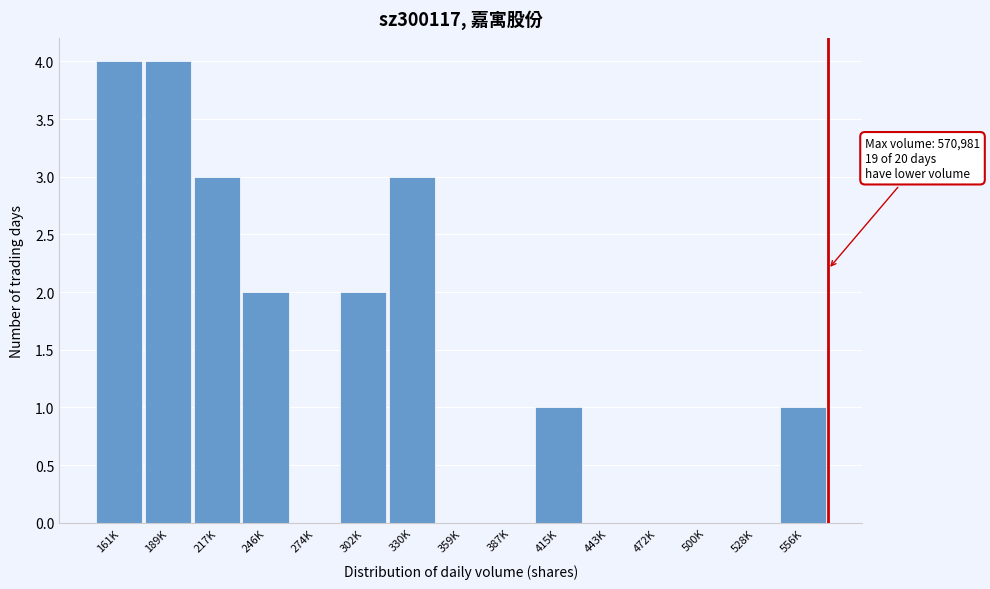

Reading left to right, list all the values displayed in this chart.

161K=4	189K=4	217K=3	246K=2	274K=0	302K=2	330K=3	359K=0	387K=0	415K=1	443K=0	472K=0	500K=0	528K=0	556K=1